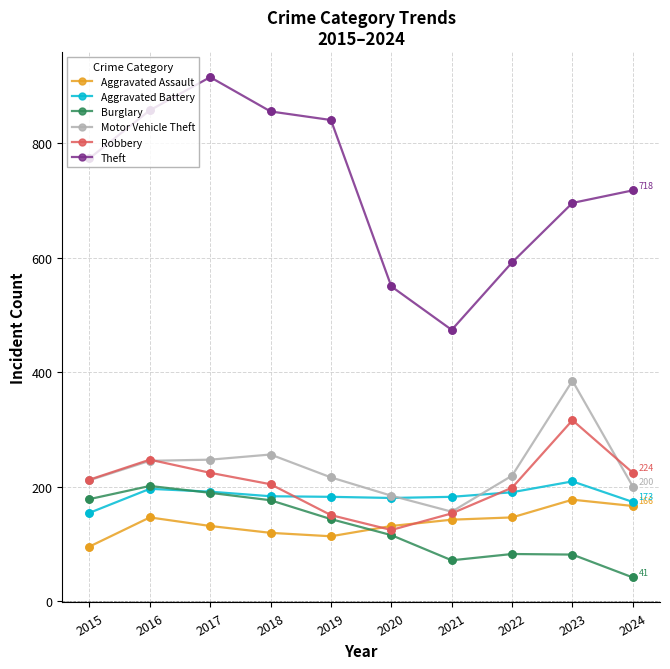

What is the difference between the highest and lowest values at 2015?

679